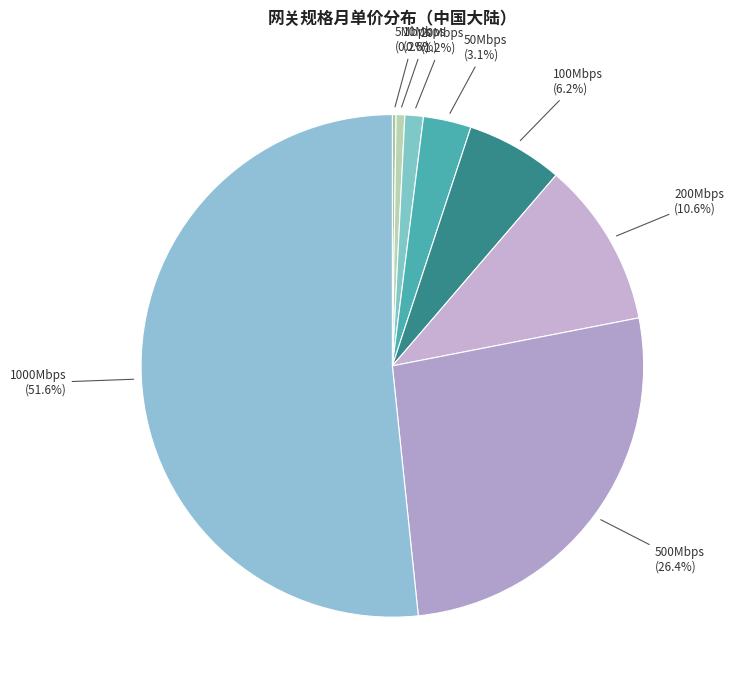

Which has a higher value, 200Mbps or 1000Mbps?

1000Mbps